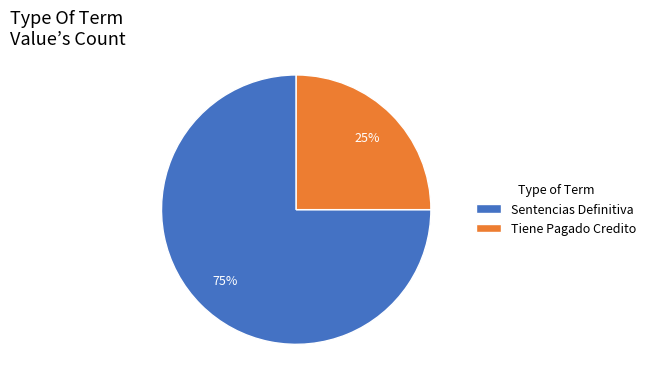

True or false: Sentencias Definitiva accounts for 75% of the total.

True